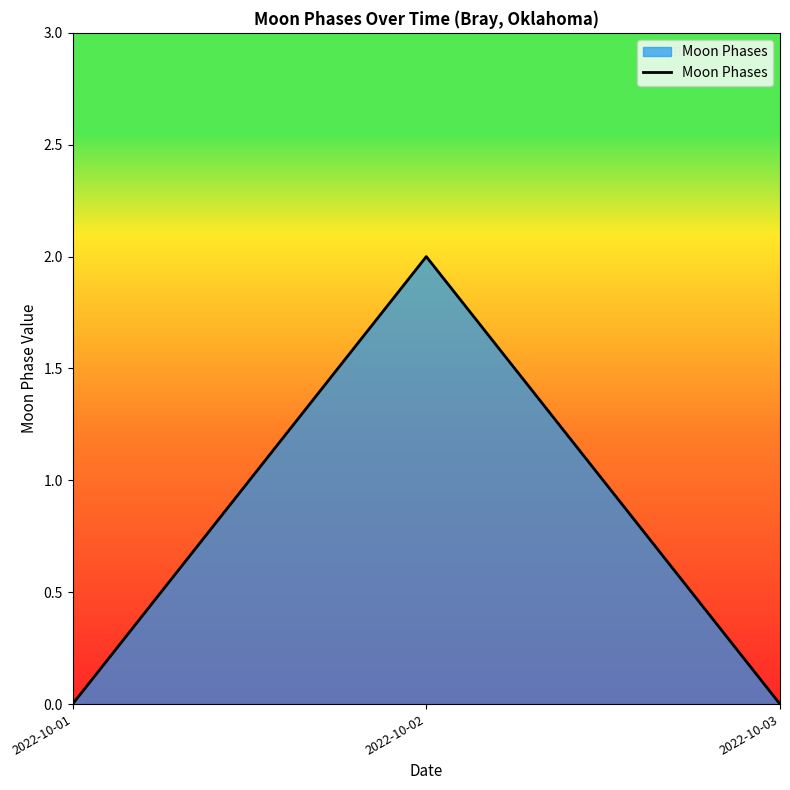

Count the number of categories in the chart.

3